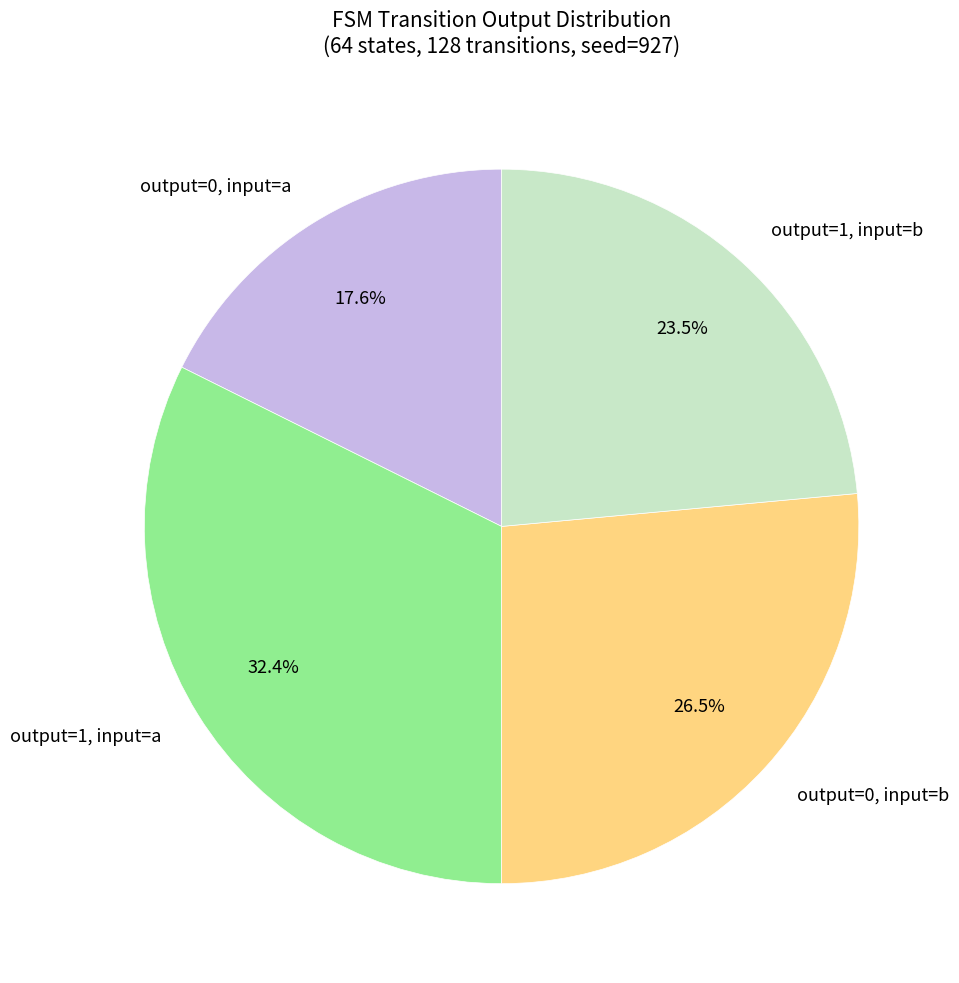

How many segments does this pie chart have?

4